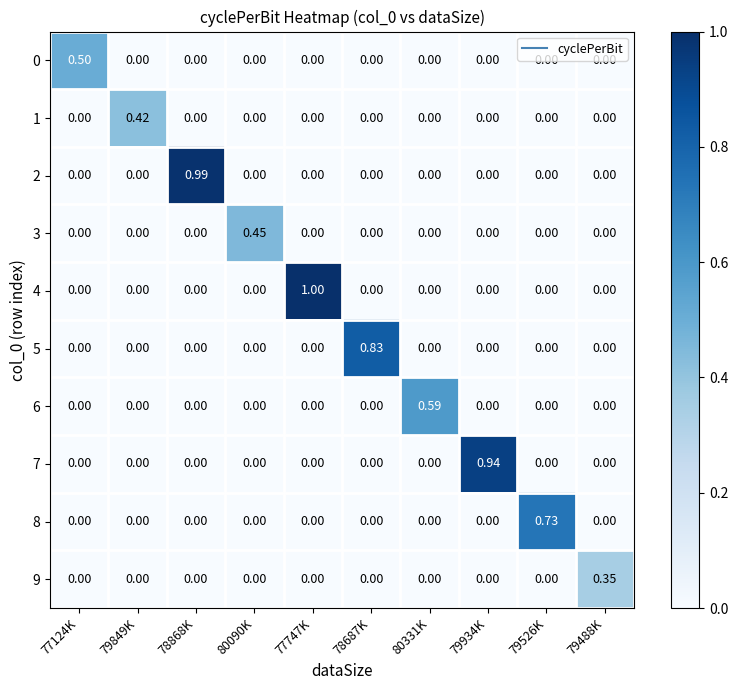

Which series has the largest range (max minus min)?

4